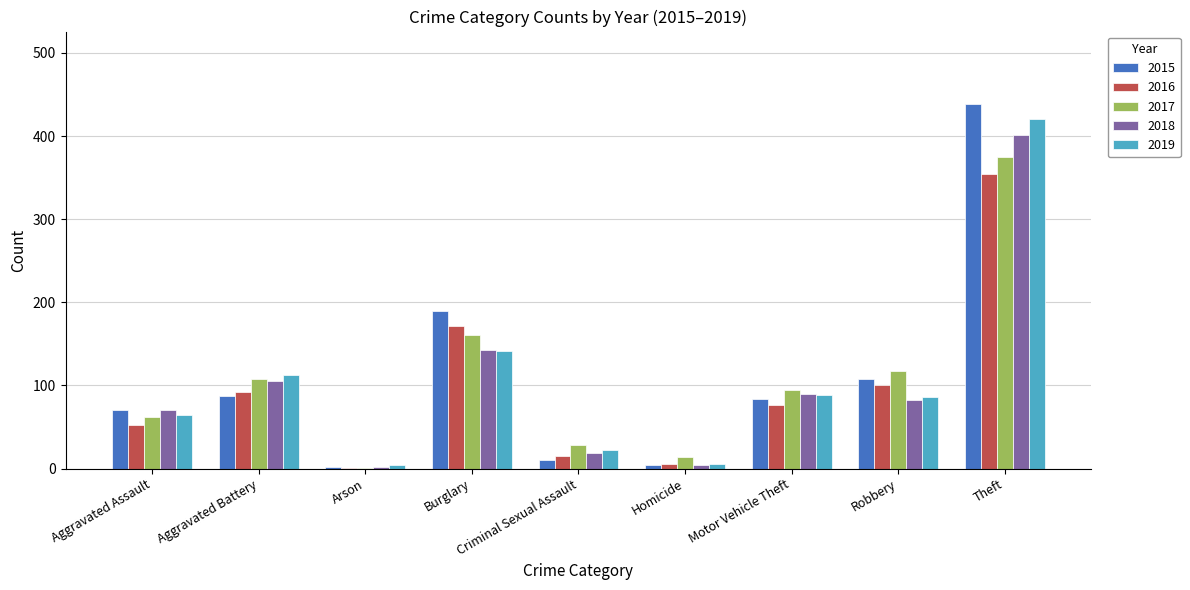

True or false: 2017 has a value of 95 at Motor Vehicle Theft.

True